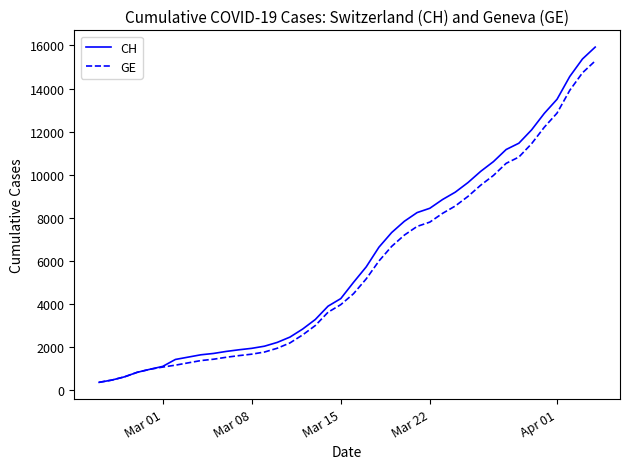

What is the maximum value shown in the chart?

15926